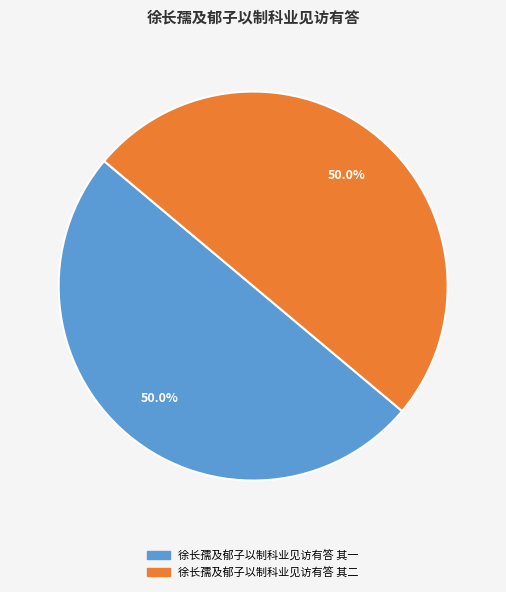

What is the ratio of the value at 徐长孺及郁子以制科业见访有答 其一 to the value at 徐长孺及郁子以制科业见访有答 其二?

1.0